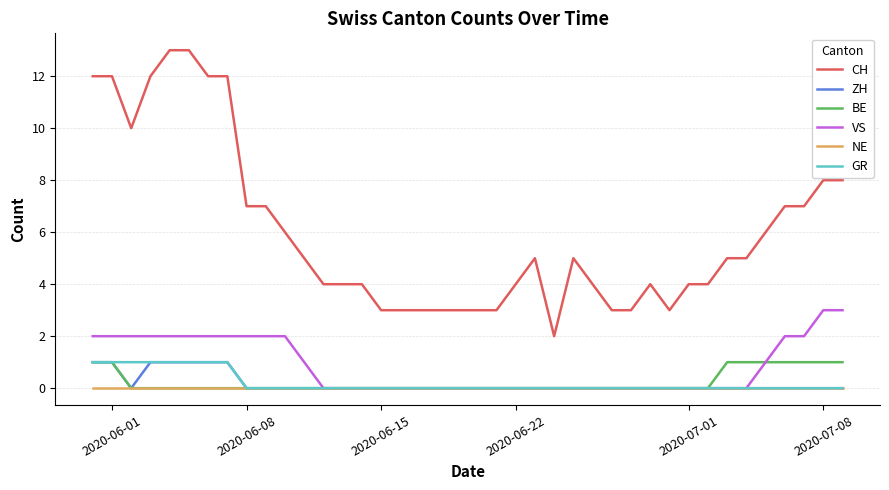

True or false: CH and VS intersect in this chart.

False